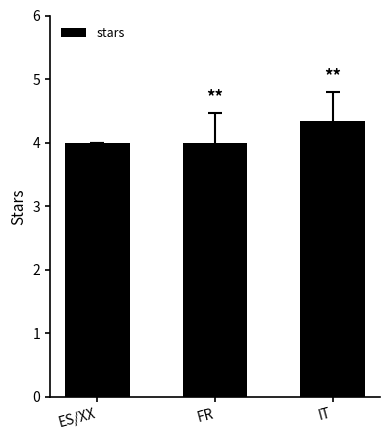

What is the maximum value shown in the chart?

4.3